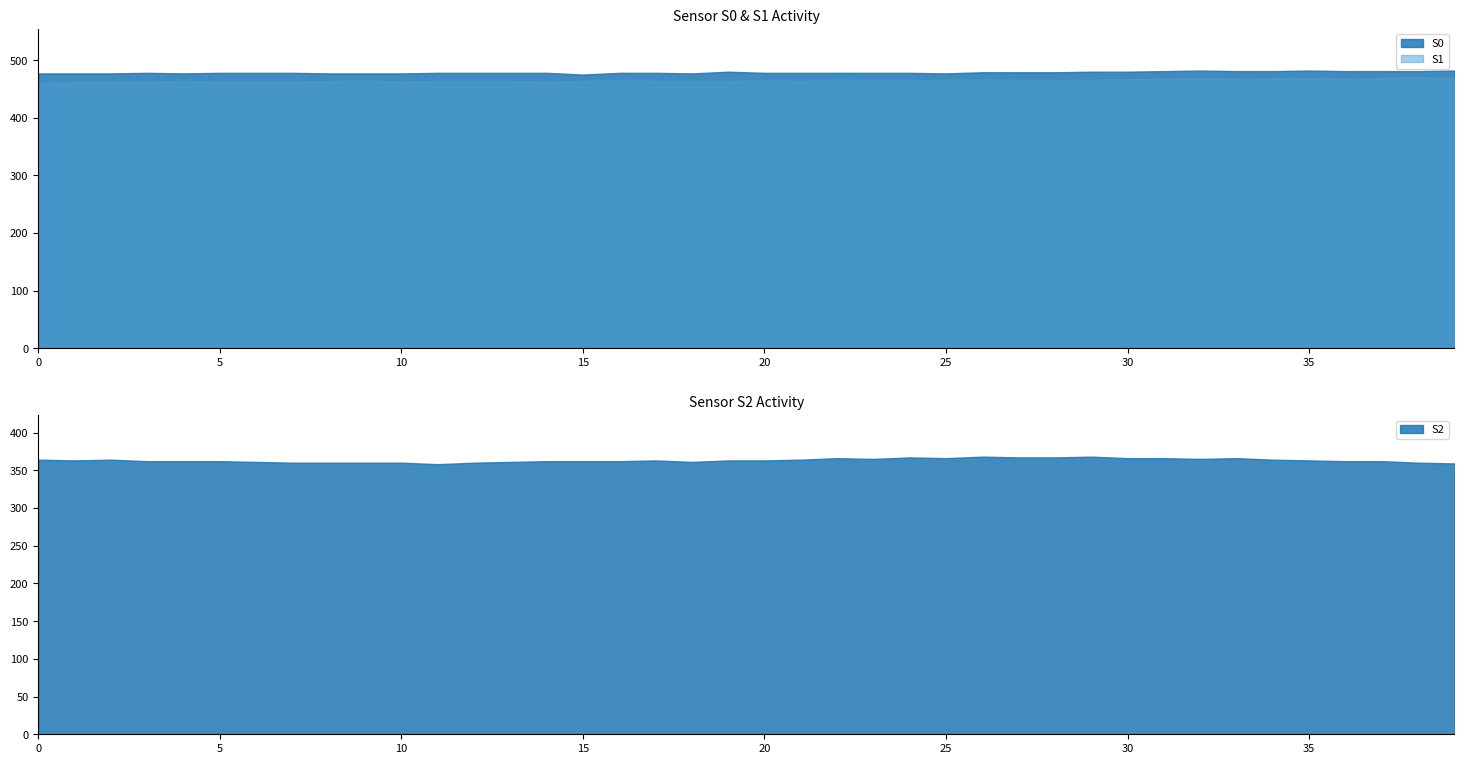

What is the approximate value of S2 at 2?

364